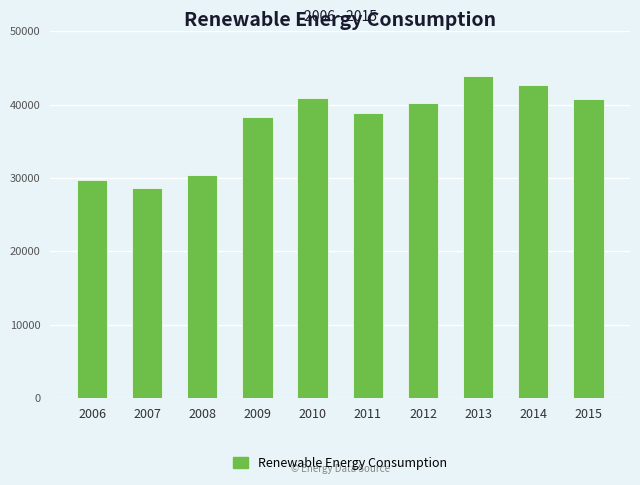

What is the average value?

37439.9